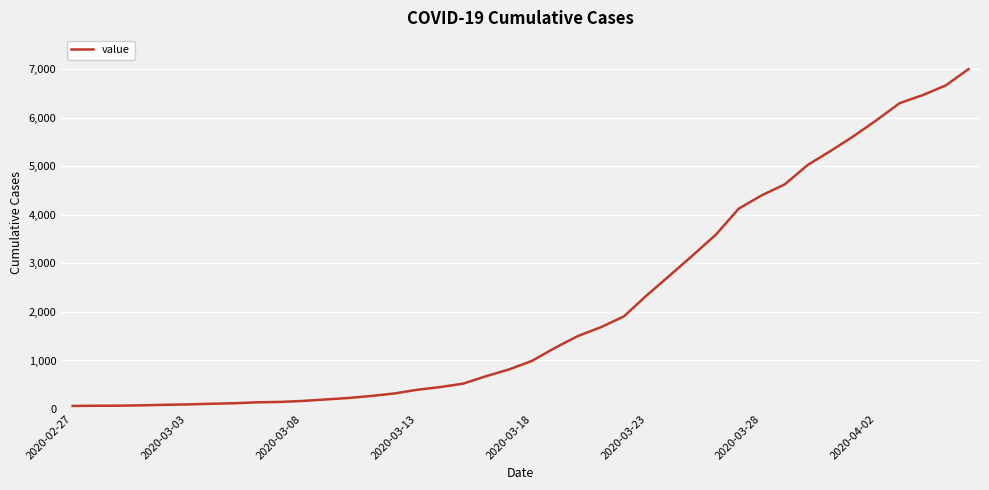

Where is the data nearest to the value 3533?

28